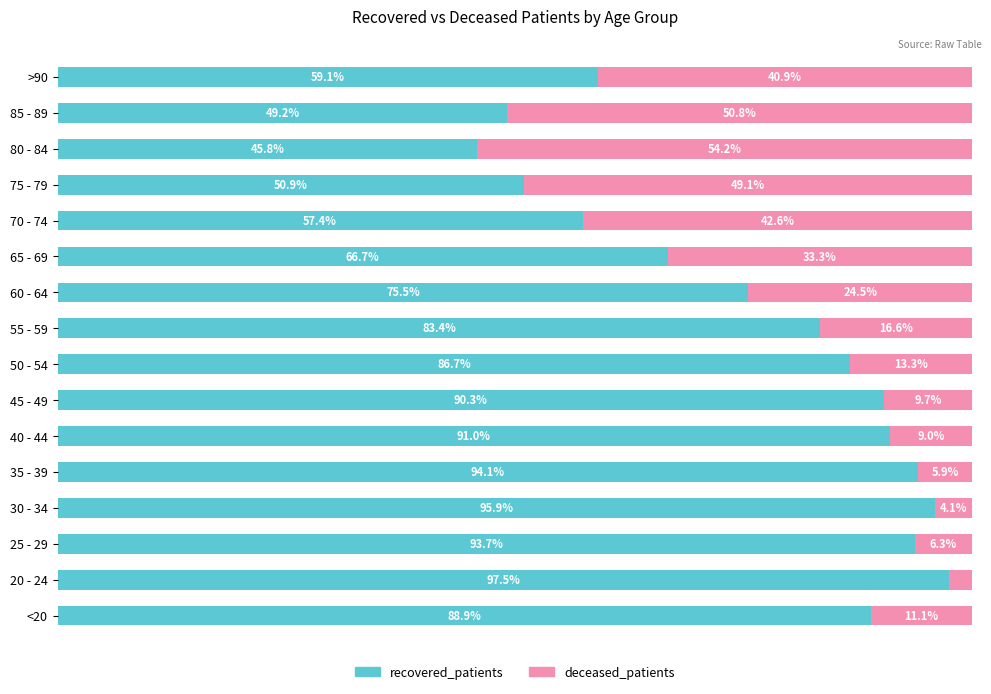

Where is recovered_patients nearest to the value 71?

65 - 69